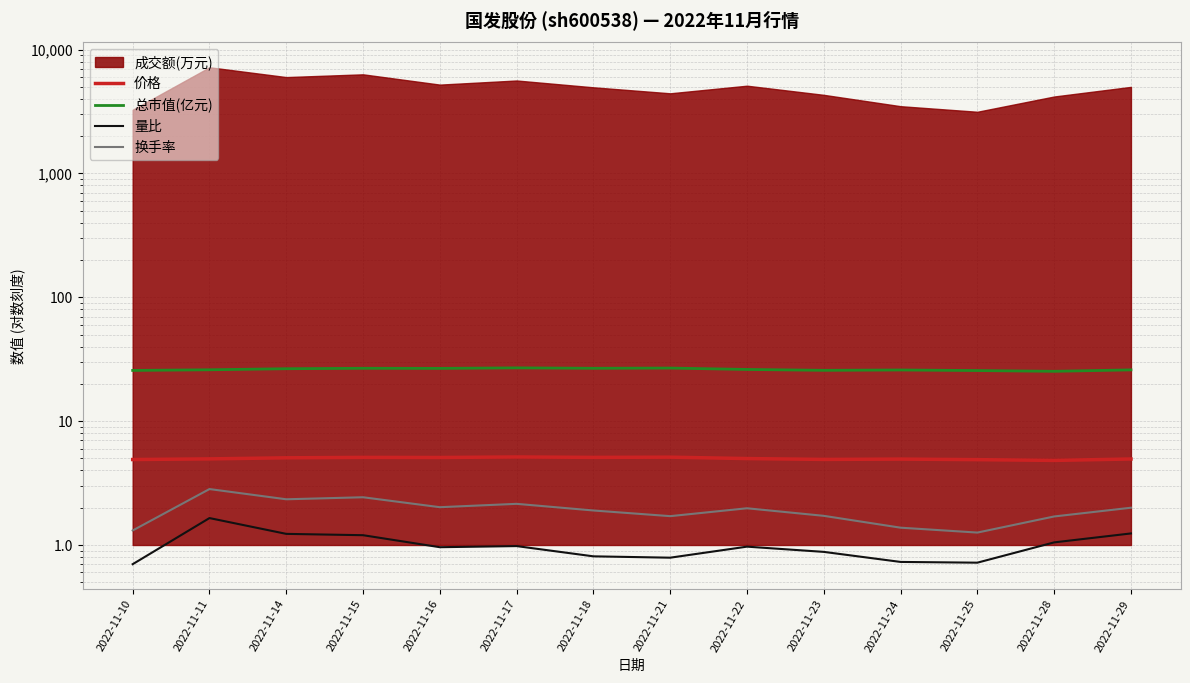

At which category does 换手率 reach its first local valley?

2022-11-14